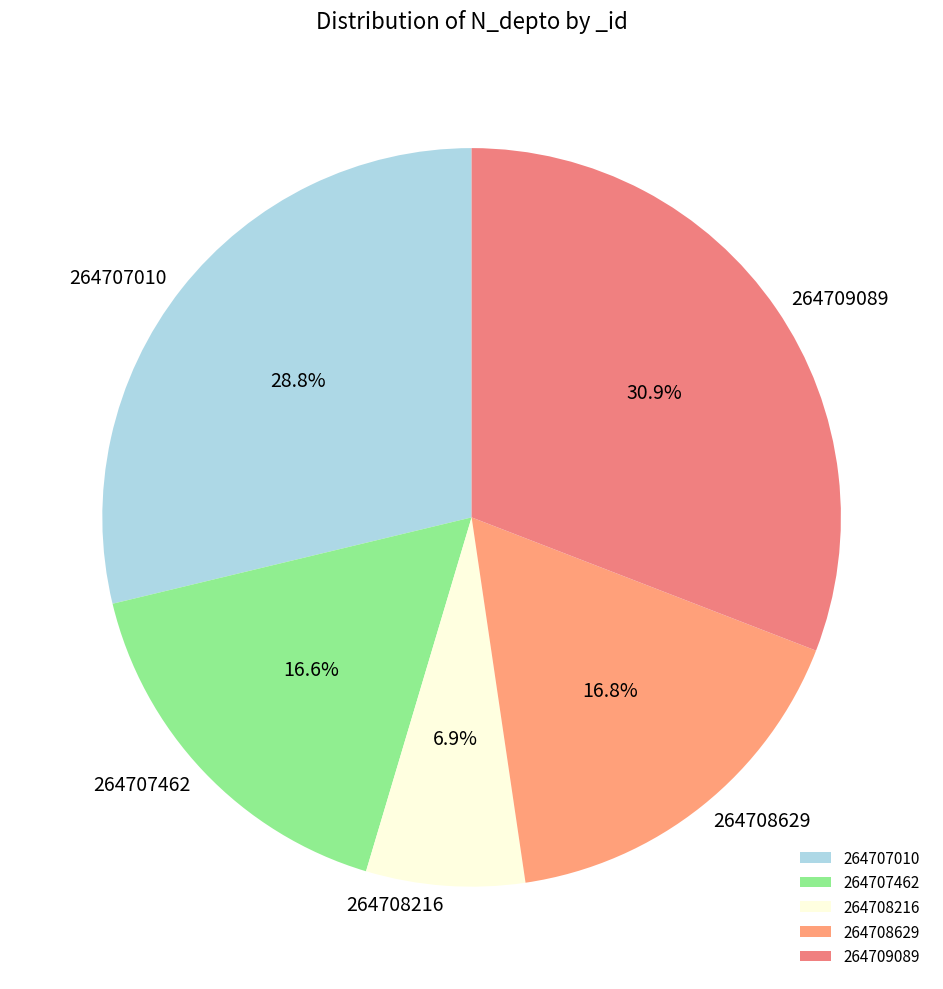

Count the number of slices in the pie.

5